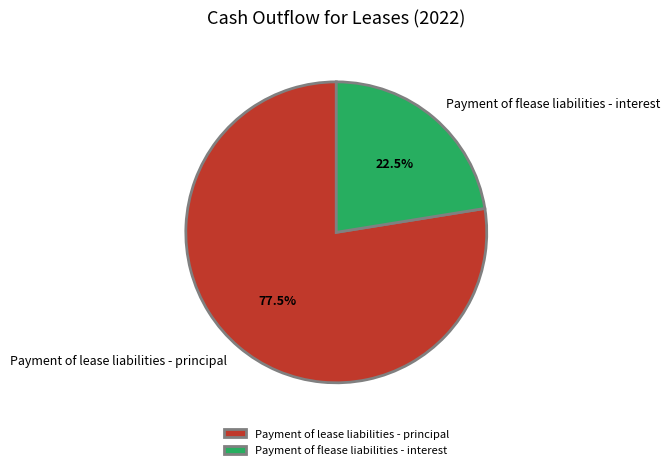

Combined, do Payment of flease liabilities - interest and Payment of lease liabilities - principal account for over 50%?

Yes